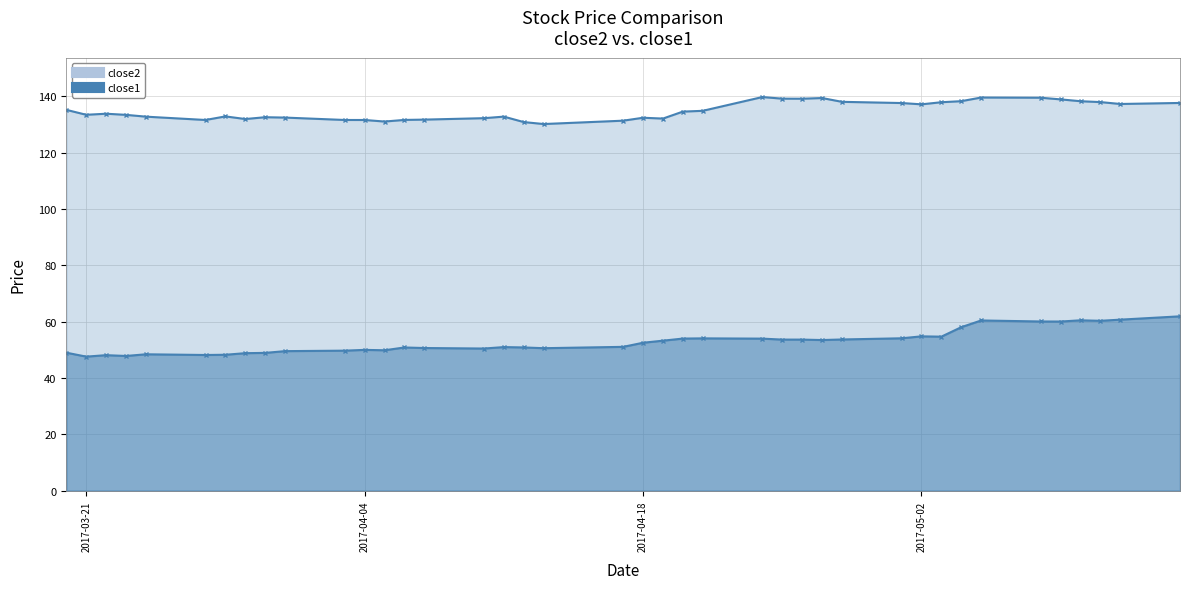

At how many categories does at least one series exceed 85?

40